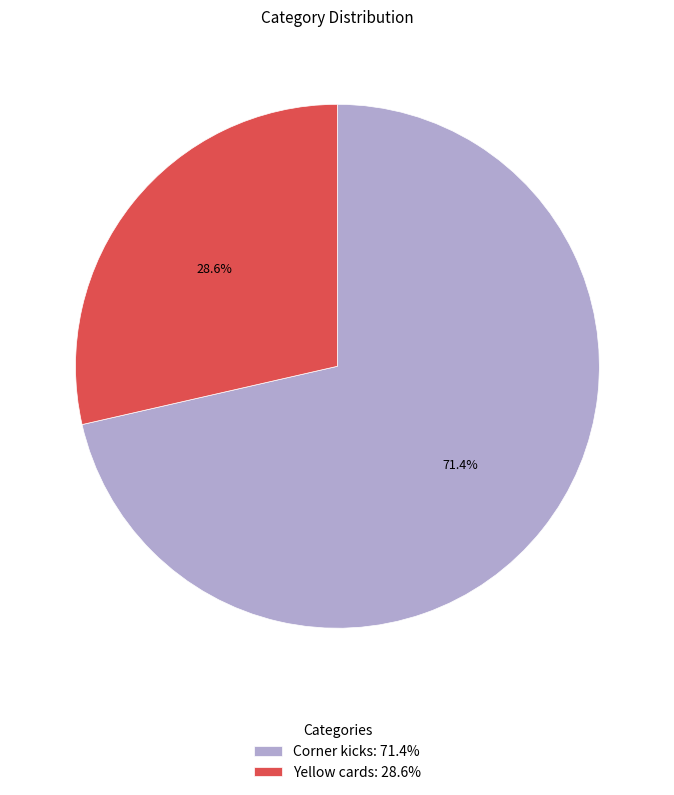

What portion of the pie excludes Corner kicks?

28.6%